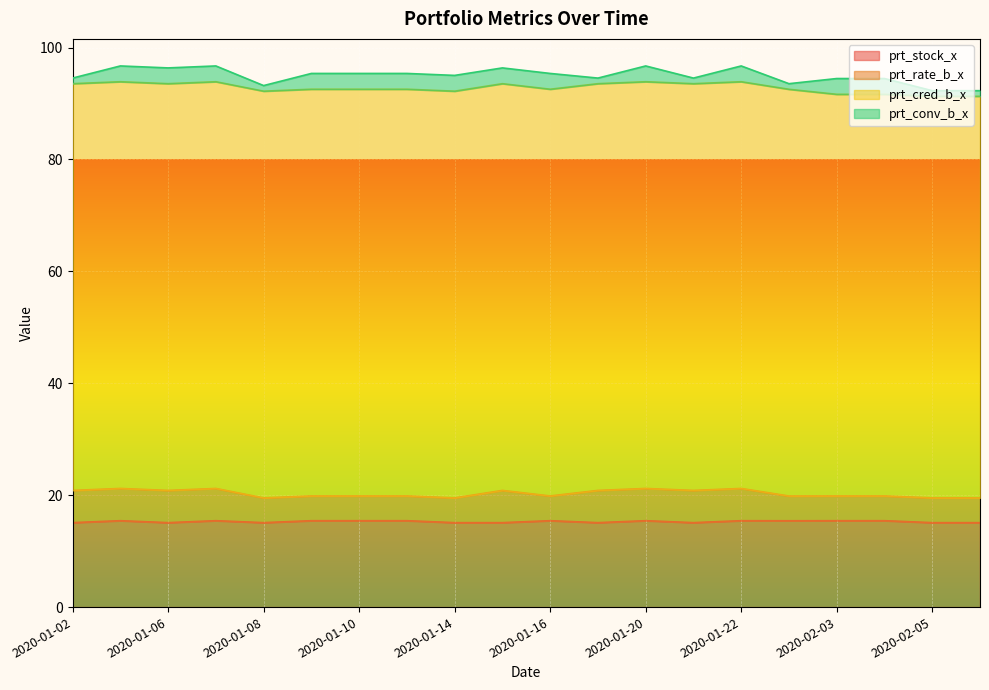

How many data points in prt_cred_b_x are above 72?

16